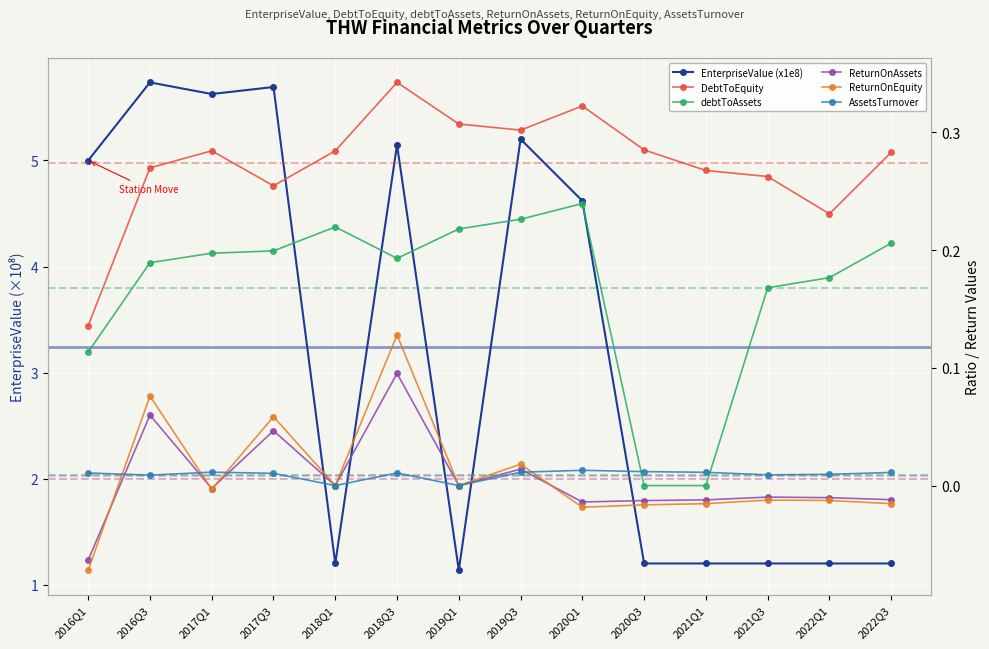

At which label does ReturnOnAssets first exceed 0?

2016Q3